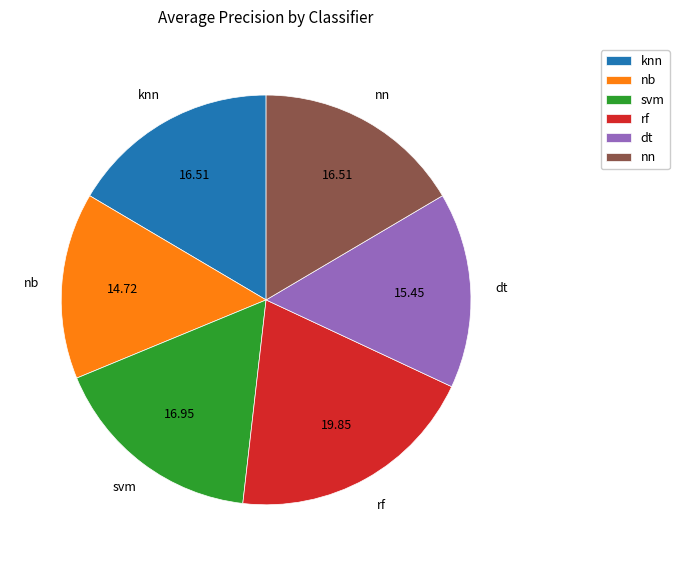

Which has a higher value, nb or rf?

rf